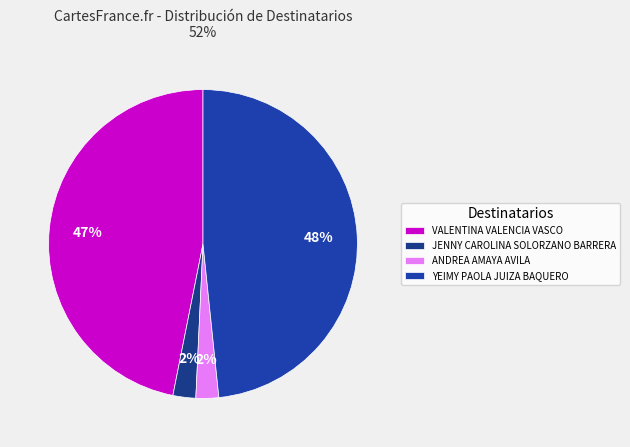

Rank the categories by value from lowest to highest.

ANDREA AMAYA AVILA, JENNY CAROLINA SOLORZANO BARRERA, VALENTINA VALENCIA VASCO, YEIMY PAOLA JUIZA BAQUERO